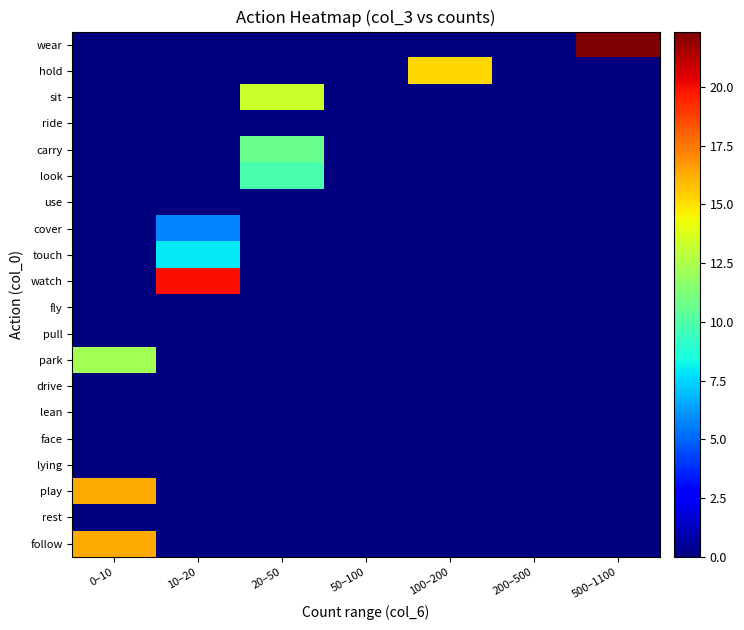

What is the total value across all series at 100–200?

15.2